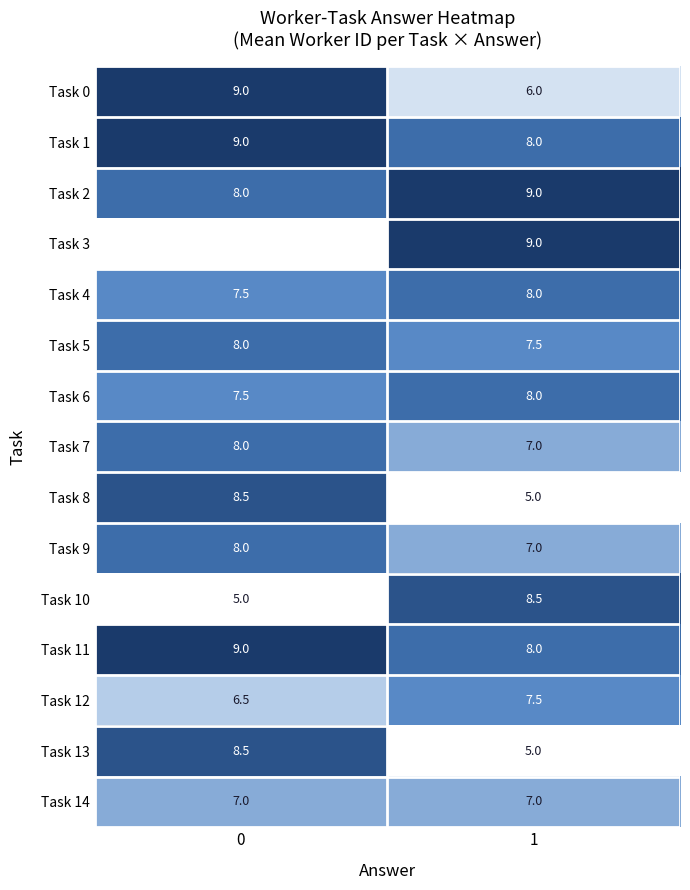

What is the difference between the highest and lowest values at 1?

4.0